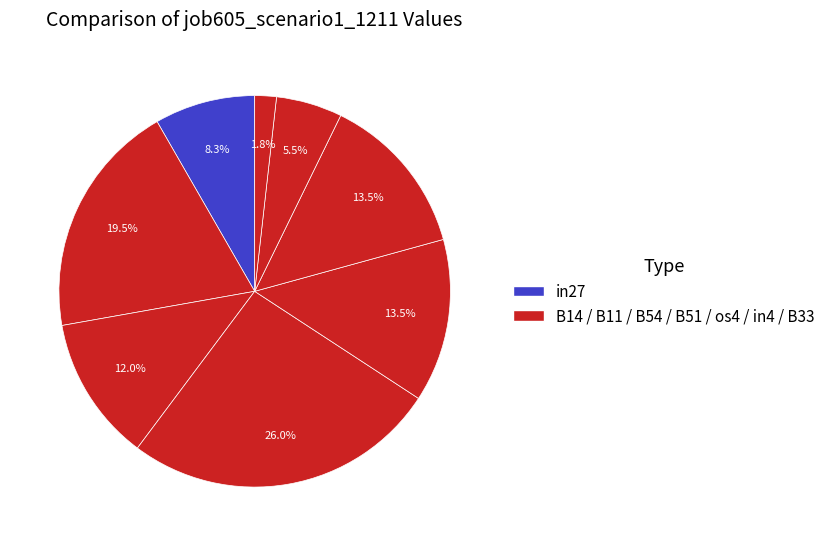

Count the number of slices in the pie.

8